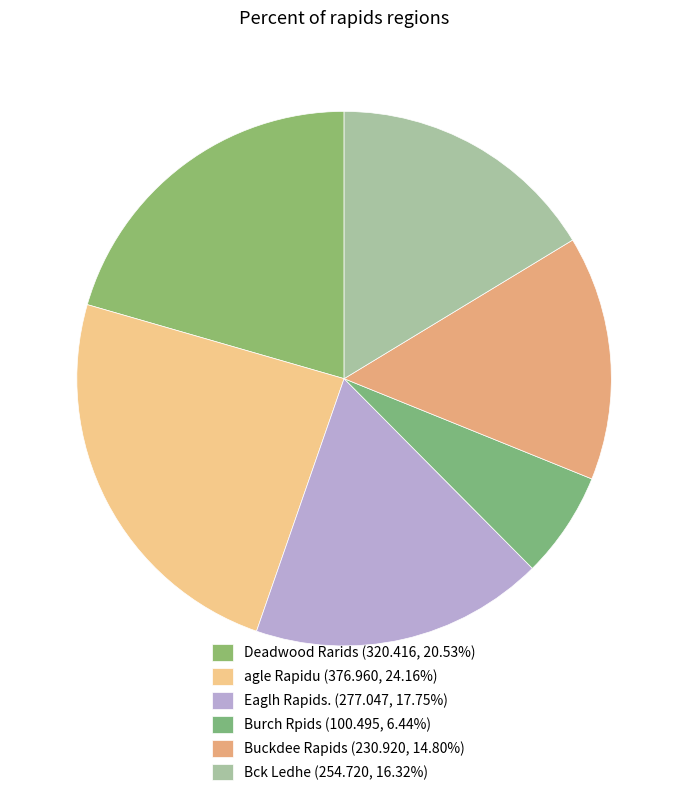

Which has a higher value, Buckdee Rapids or agle Rapidu?

agle Rapidu